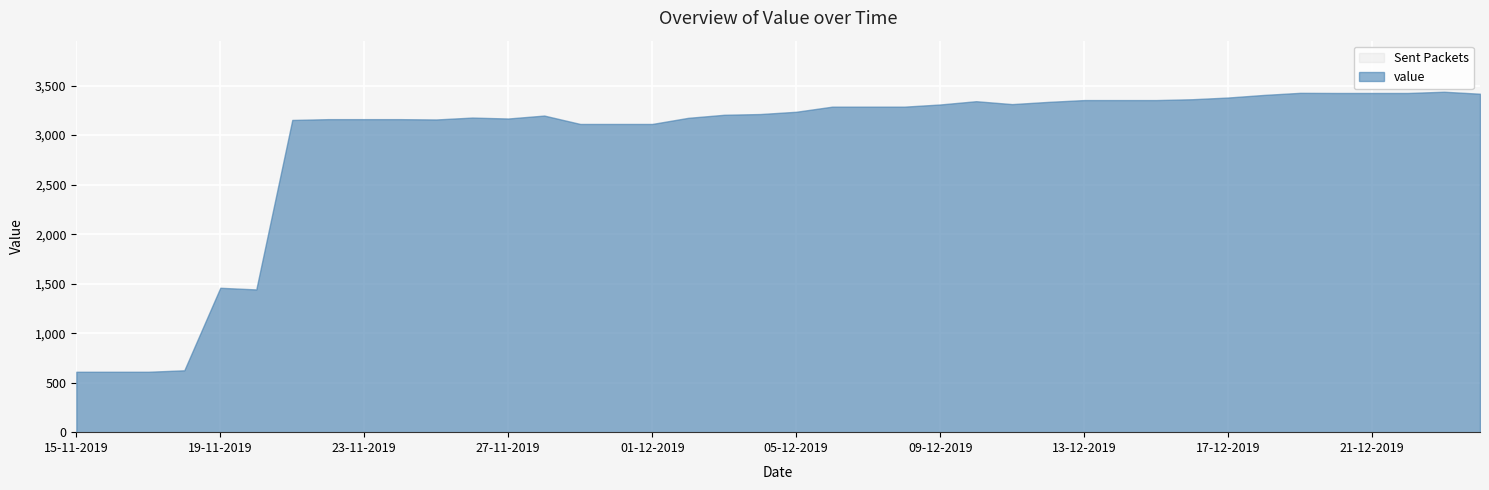

At which label does the data first exceed 3235?

05-12-2019